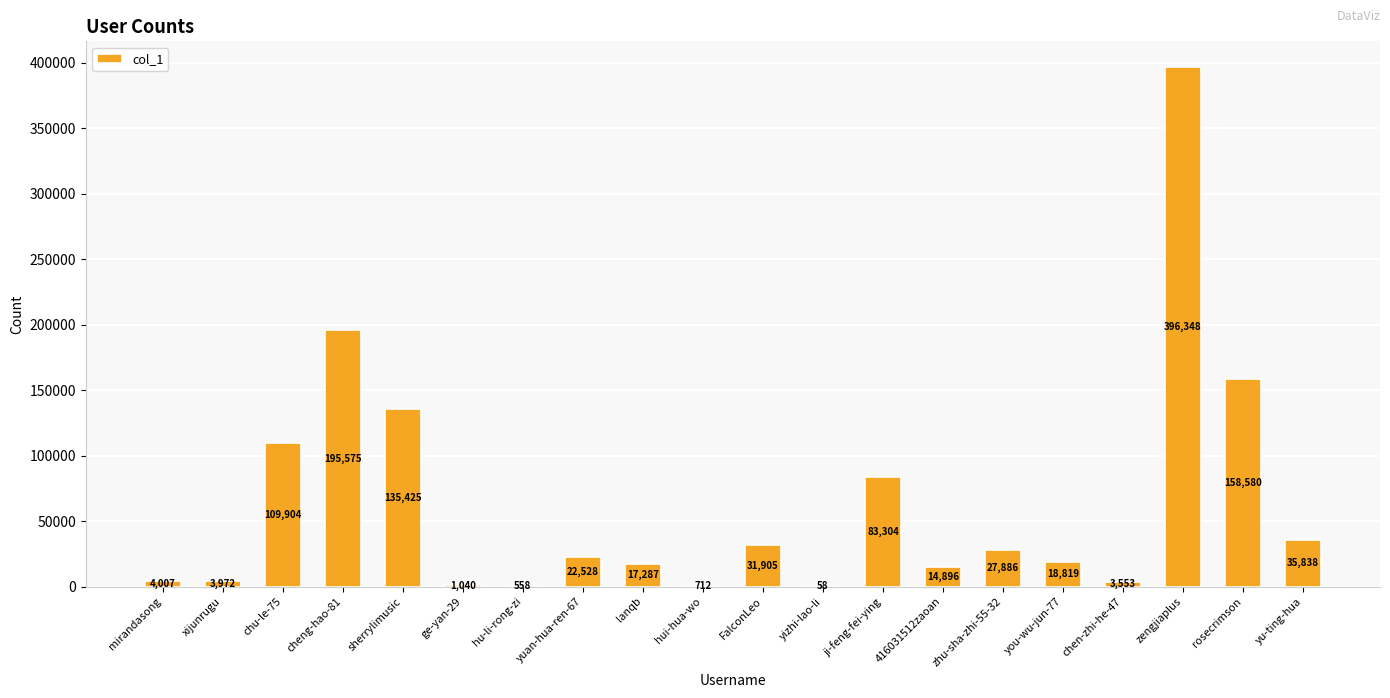

At which category does the chart reach its peak across all series?

zengjiaplus